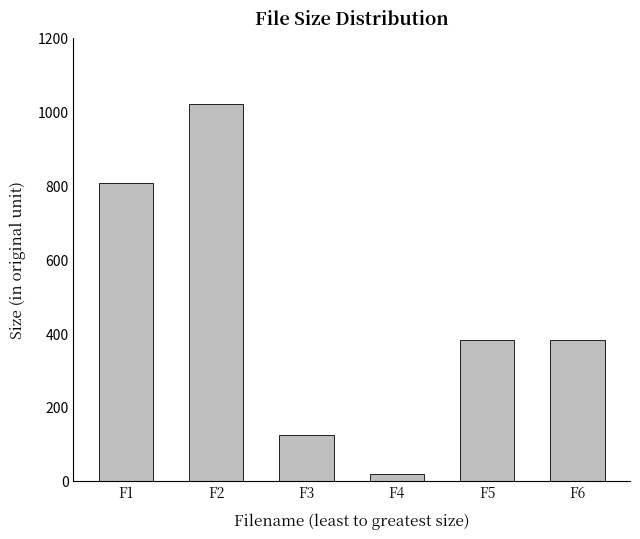

Is it true that the value at F2 is 1653.5?

False